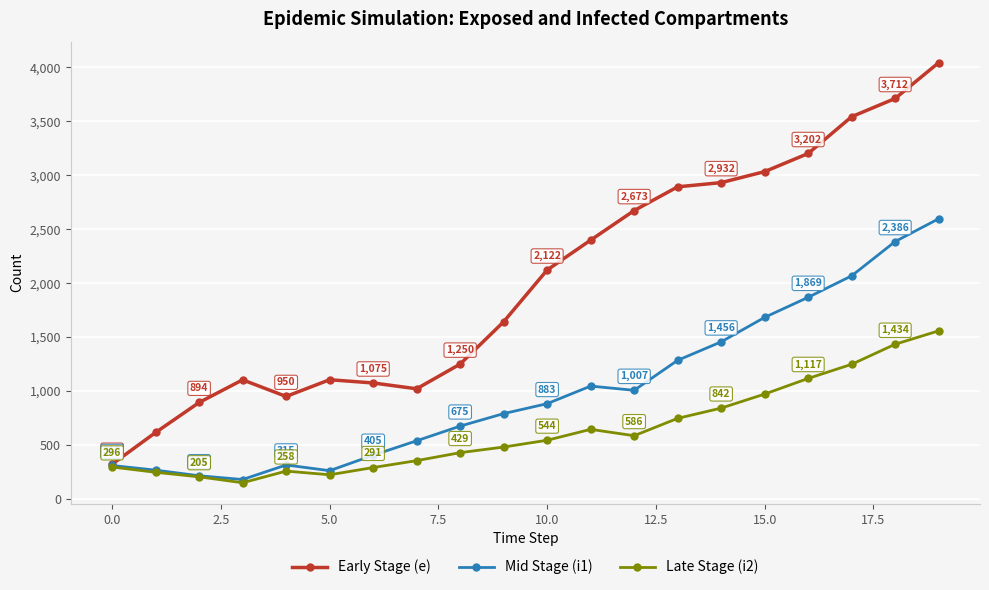

At how many categories does at least one series exceed 1352?

11